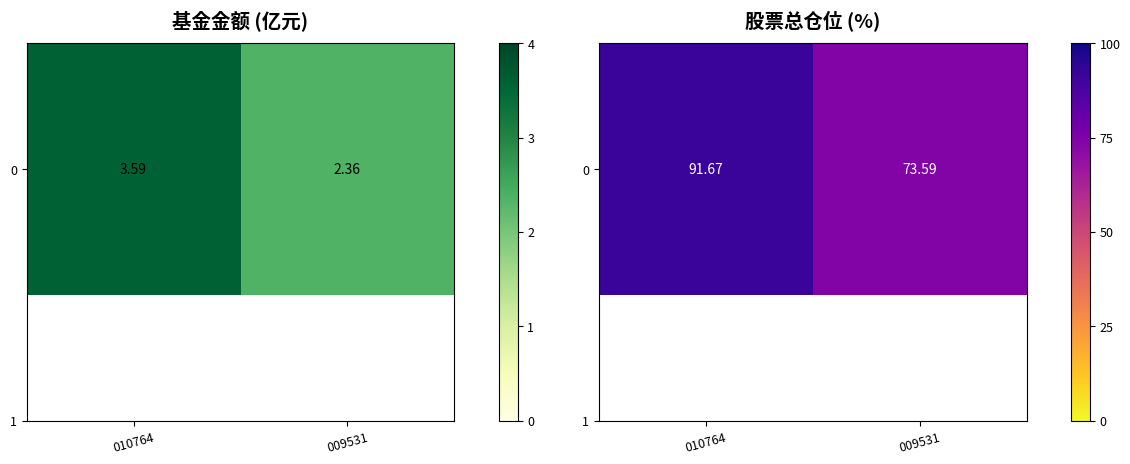

Rank the categories by value from lowest to highest.

009531, 010764